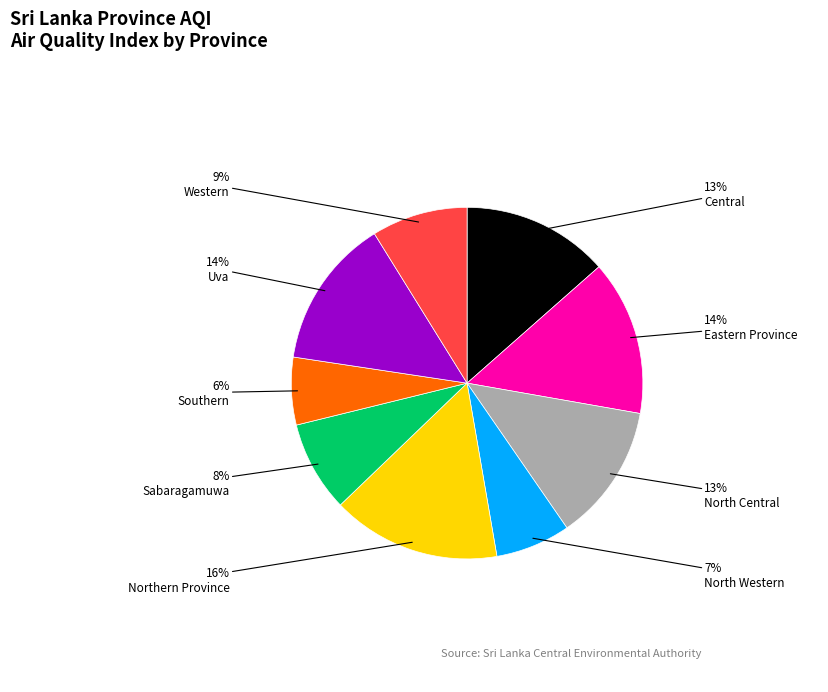

To the nearest percent, what is the average slice percentage?

11%